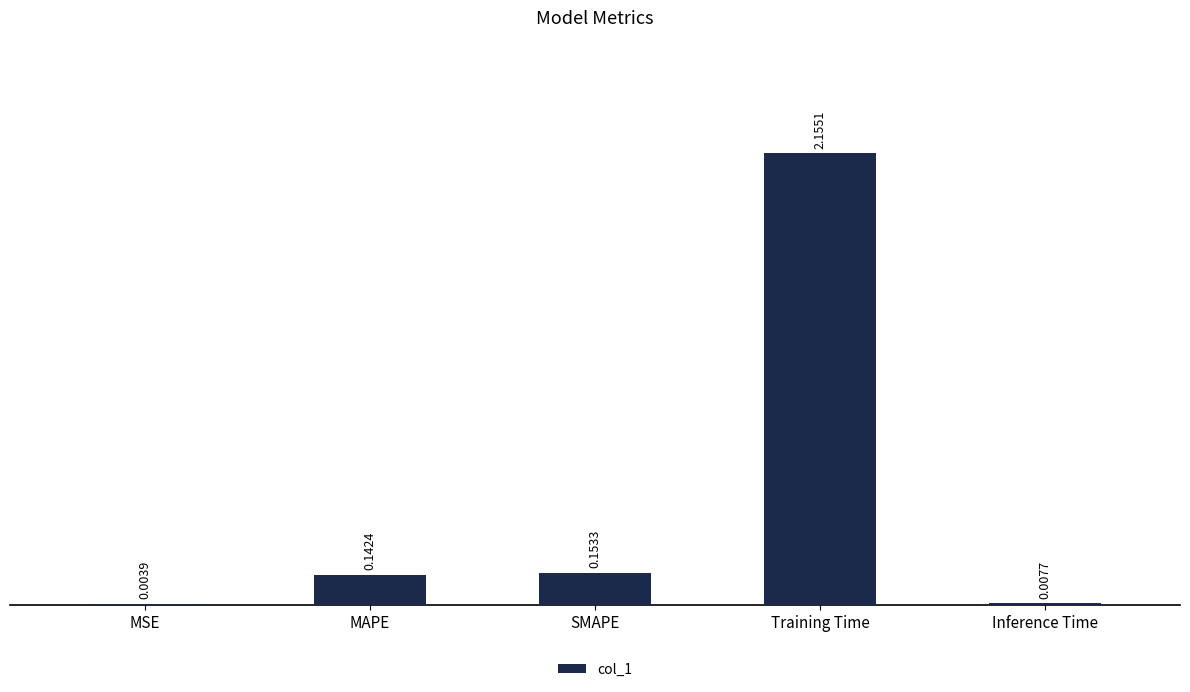

What is the sum of the values at SMAPE and MAPE?

0.3